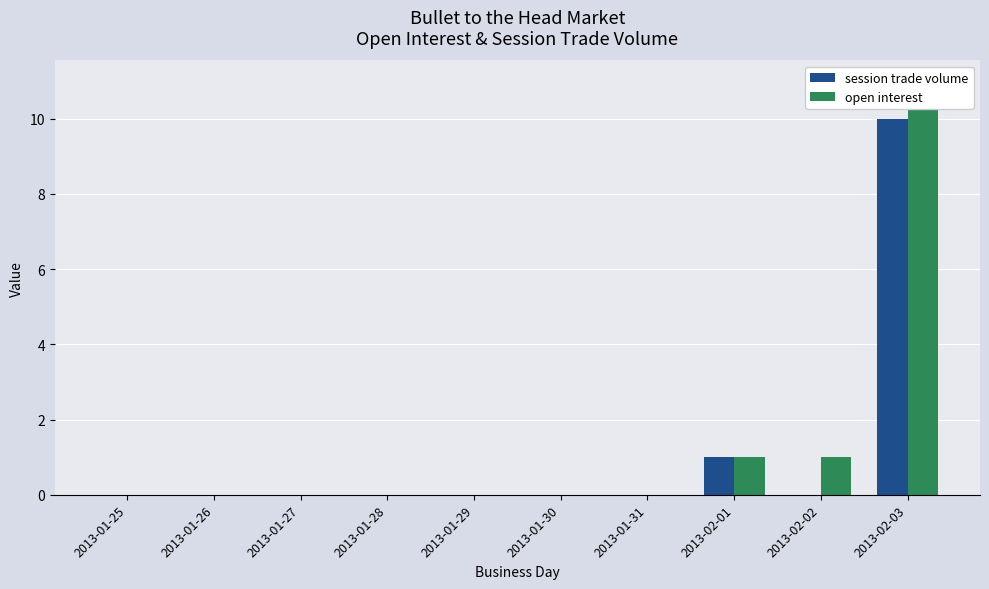

What position from the left is 2013-01-28?

4